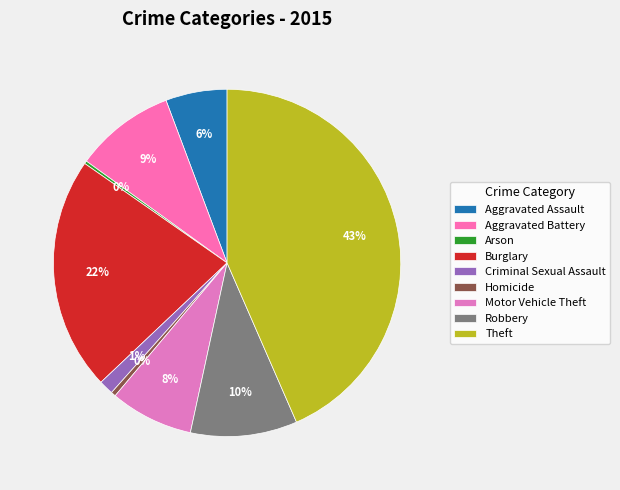

To the nearest percent, what is the average slice percentage?

11%